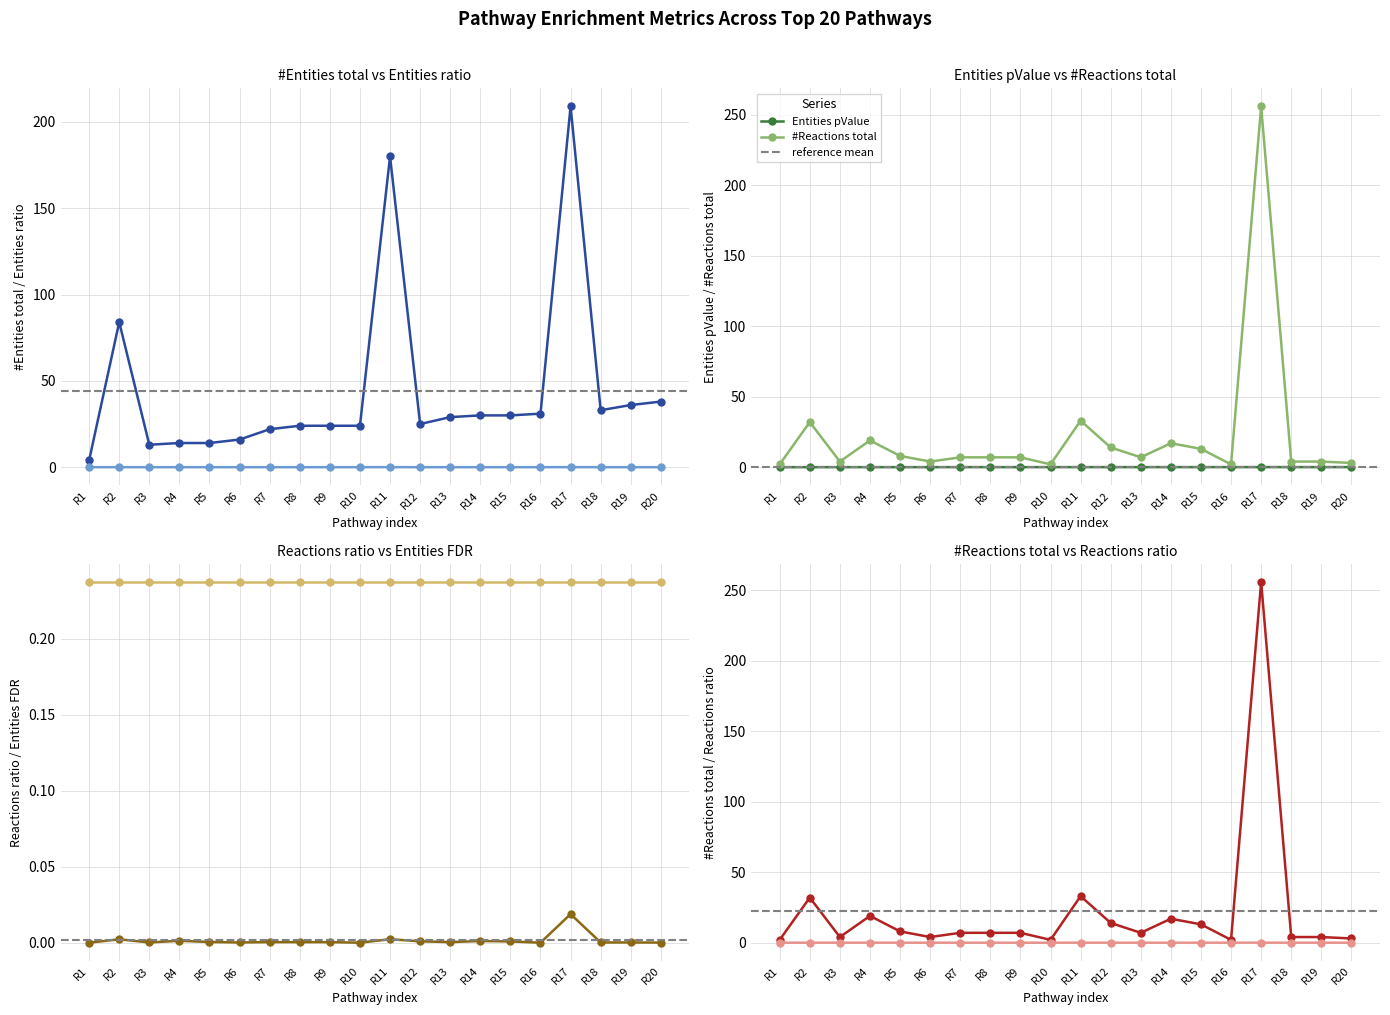

True or false: Reactions ratio and #Entities total intersect in this chart.

False